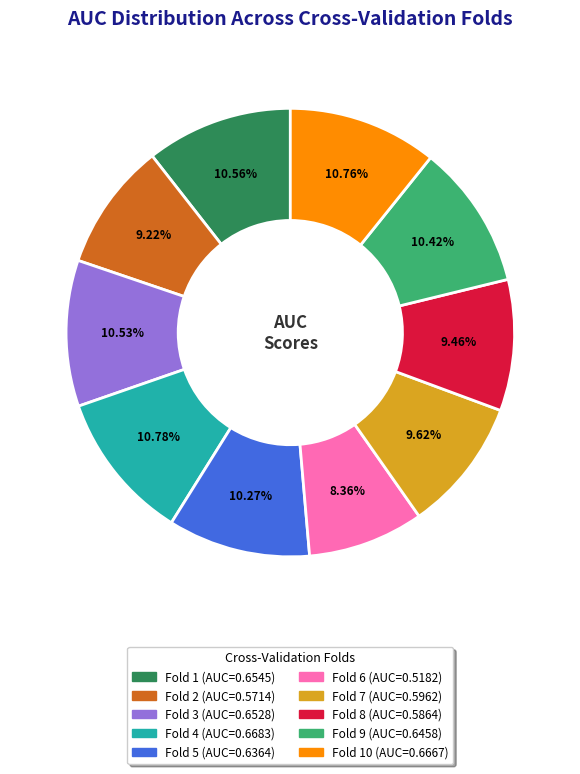

Is there any slice that represents more than half of the pie?

No